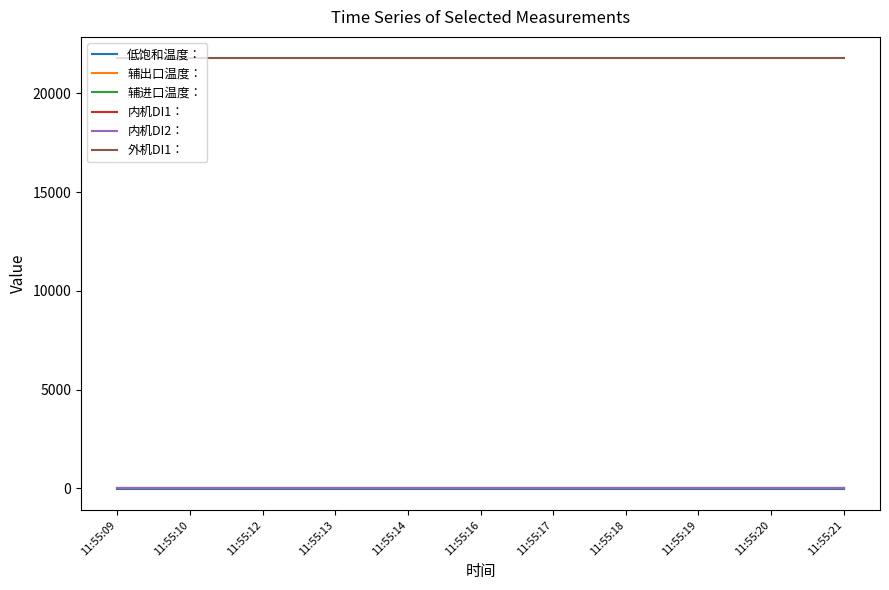

Does the chart have visible grid lines?

No